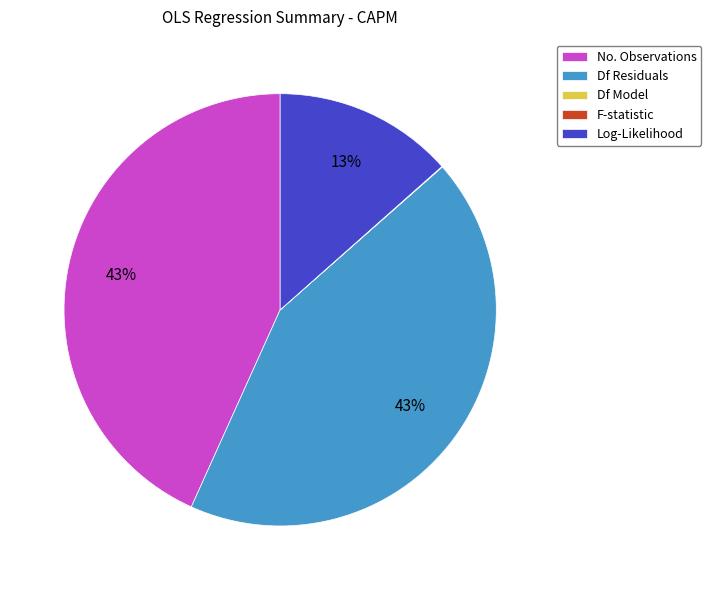

To the nearest percent, what portion does Log-Likelihood represent?

13%